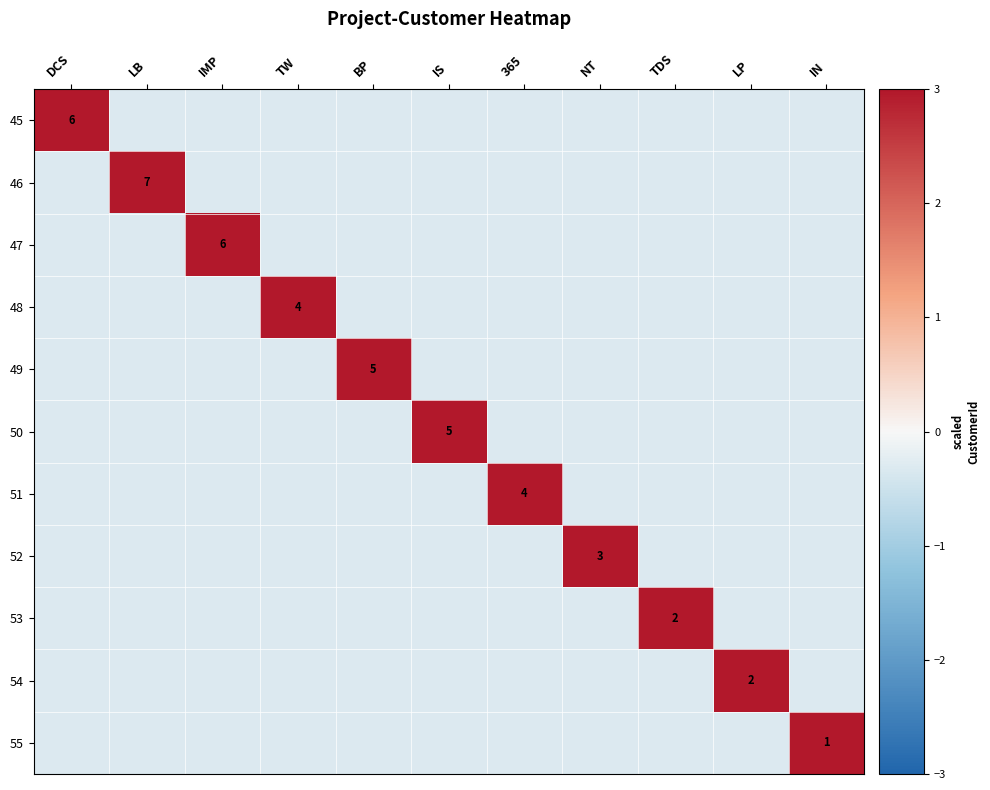

Rank the categories by 53 value from lowest to highest.

DCS, LB, IMP, TW, BP, IS, 365, NT, LP, IN, TDS